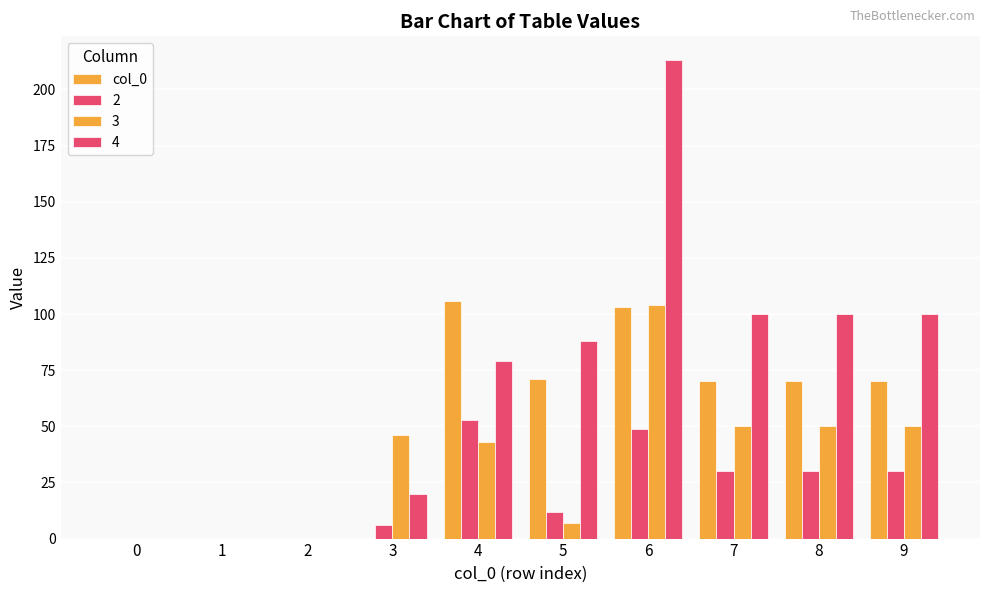

Between 1 and 8, which is larger?

8